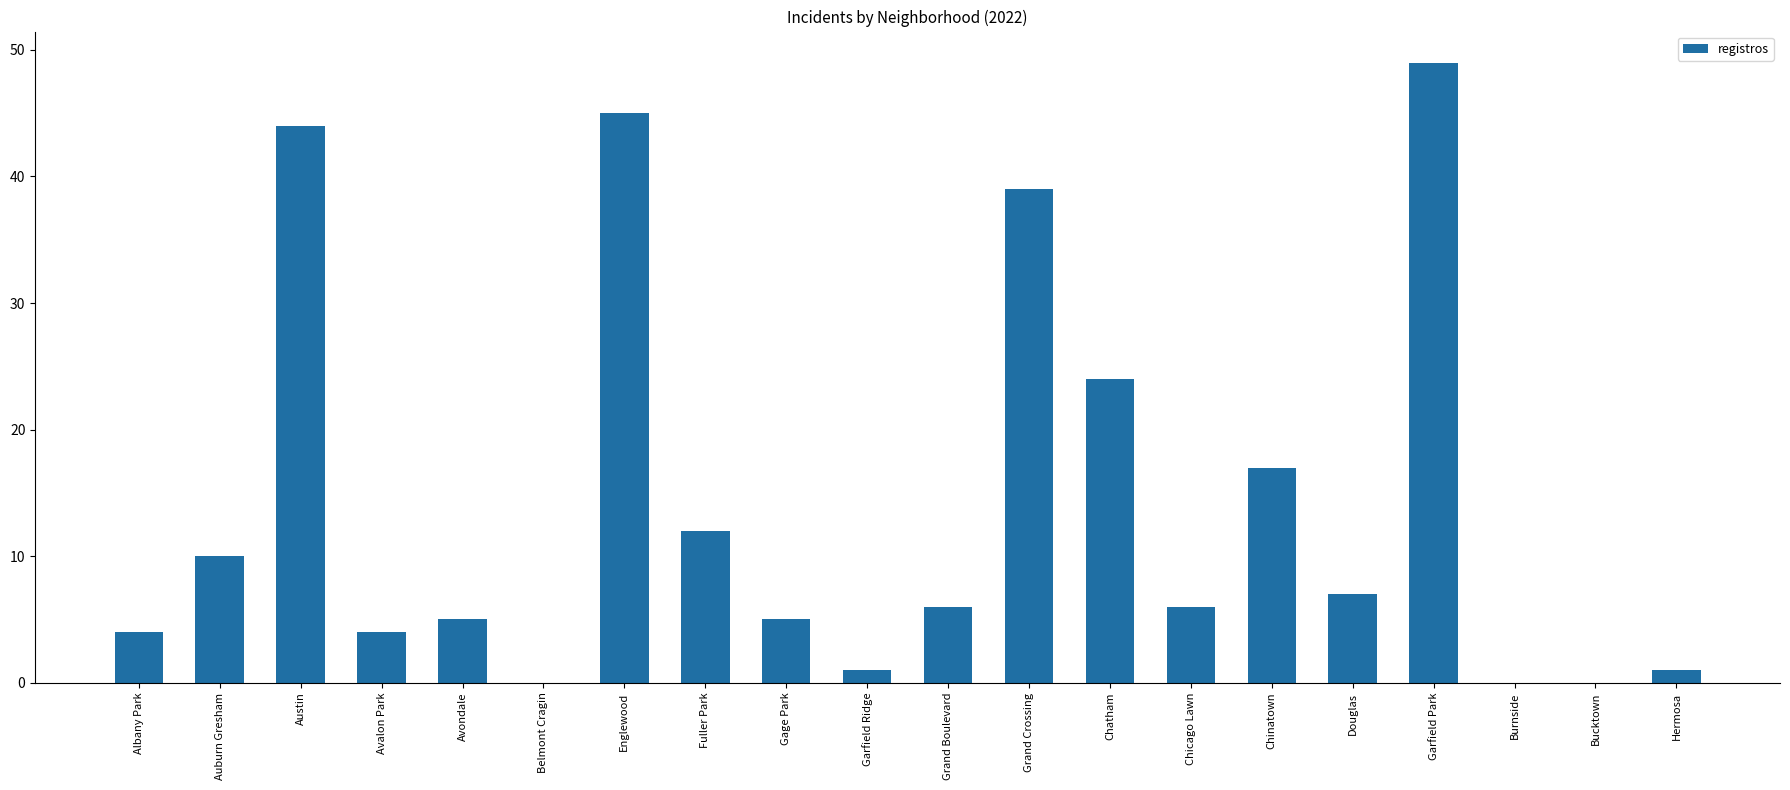

What is the sum of all values?

279